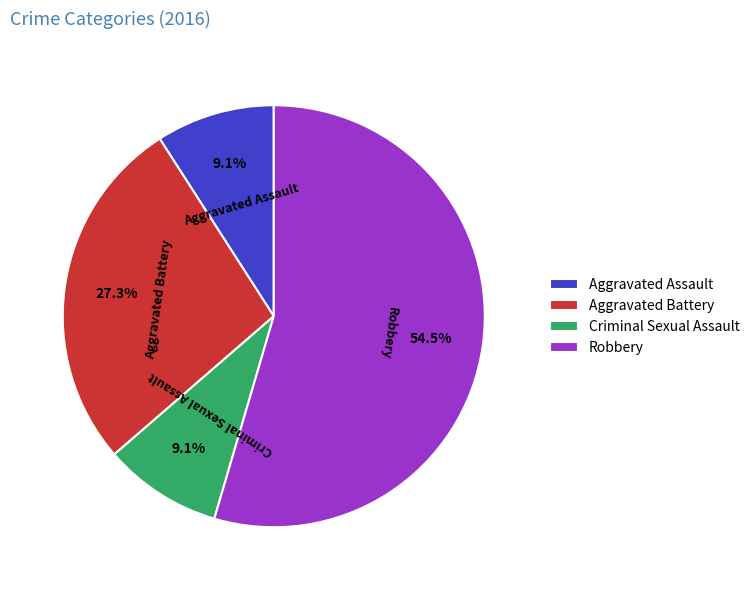

Between Aggravated Battery and Criminal Sexual Assault, which is larger?

Aggravated Battery